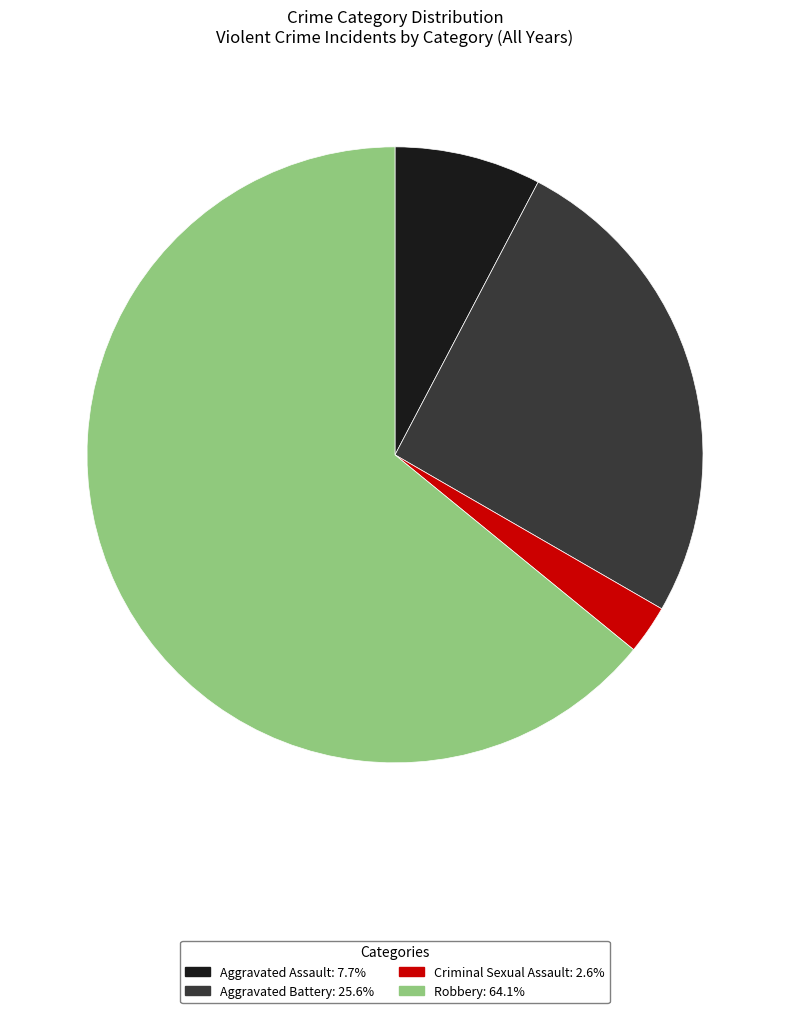

Is Robbery: 64.1% the majority of the pie?

Yes